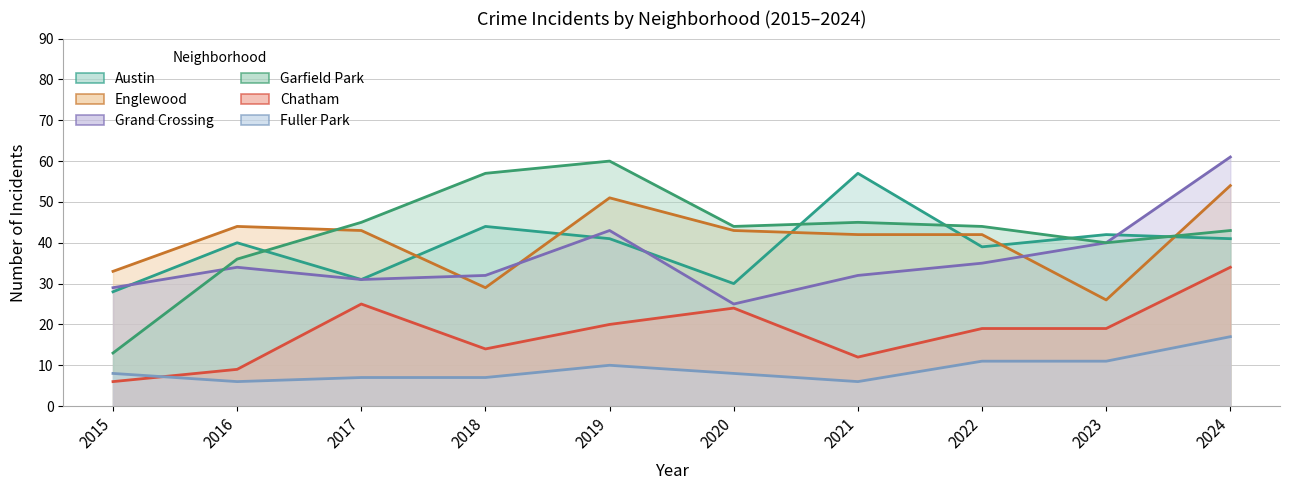

What is the approximate value of Fuller Park at 2018, to the nearest 10?

10